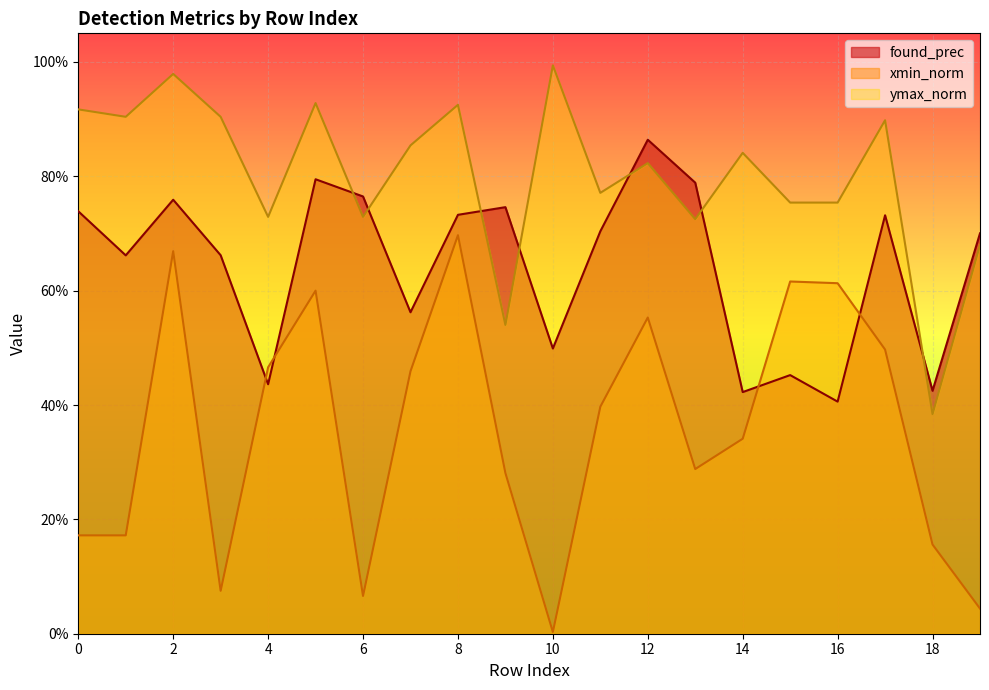

In ymax_norm, how many points are higher than both neighbors (excluding endpoints)?

7